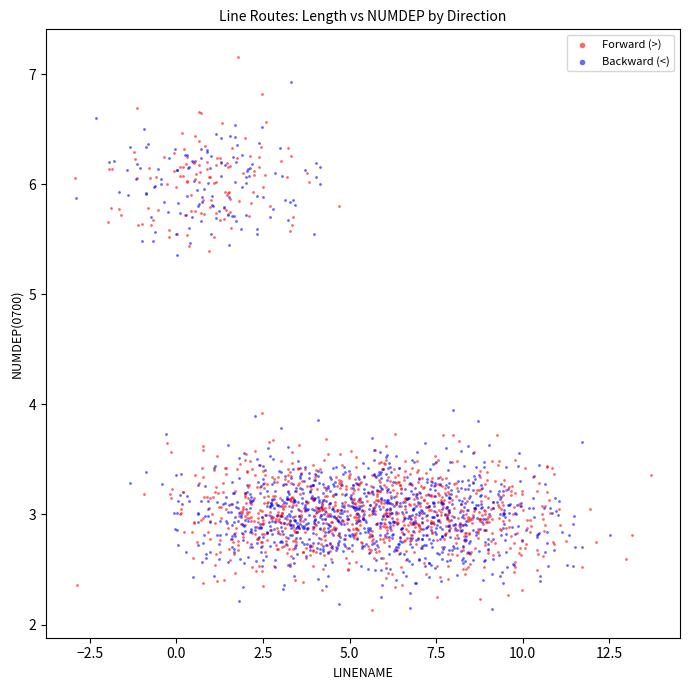

Which series has the largest Y range (max minus min)?

Forward (>)